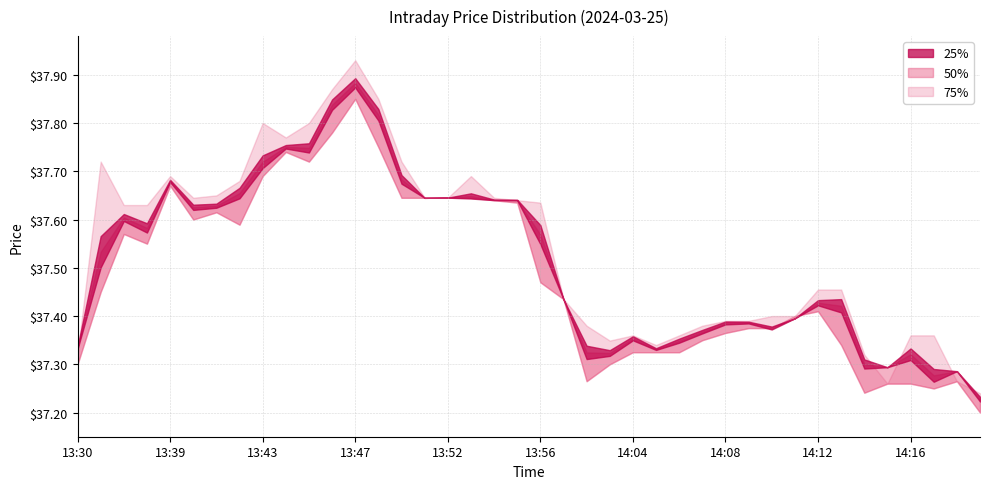

What is the difference between the h values at 14:13 and 14:09?

0.1